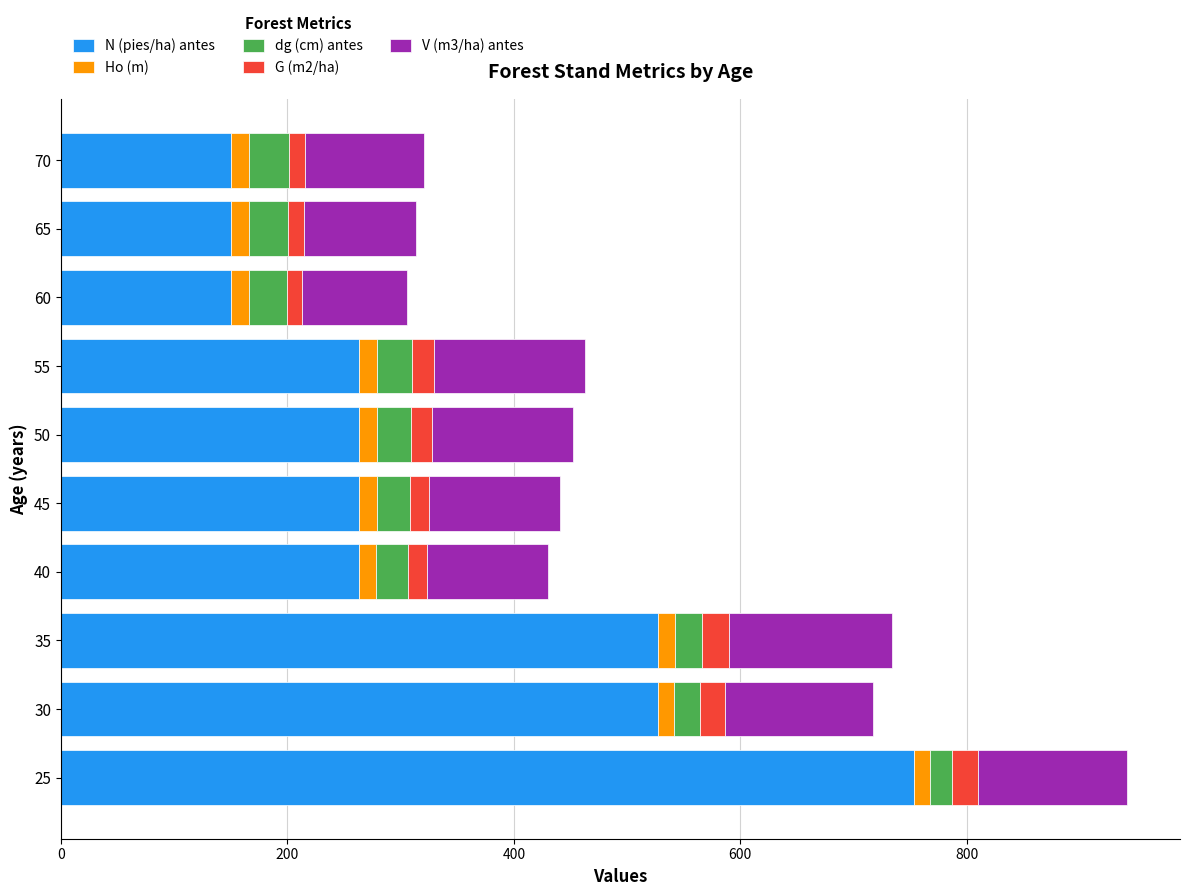

At which label does N (pies/ha) antes reach its peak?

25